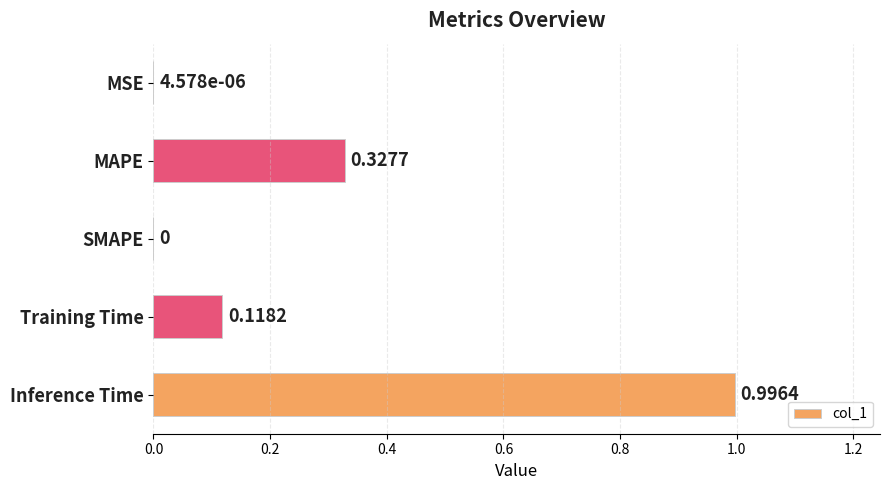

What is the change in value from MSE to Training Time?

+0.1